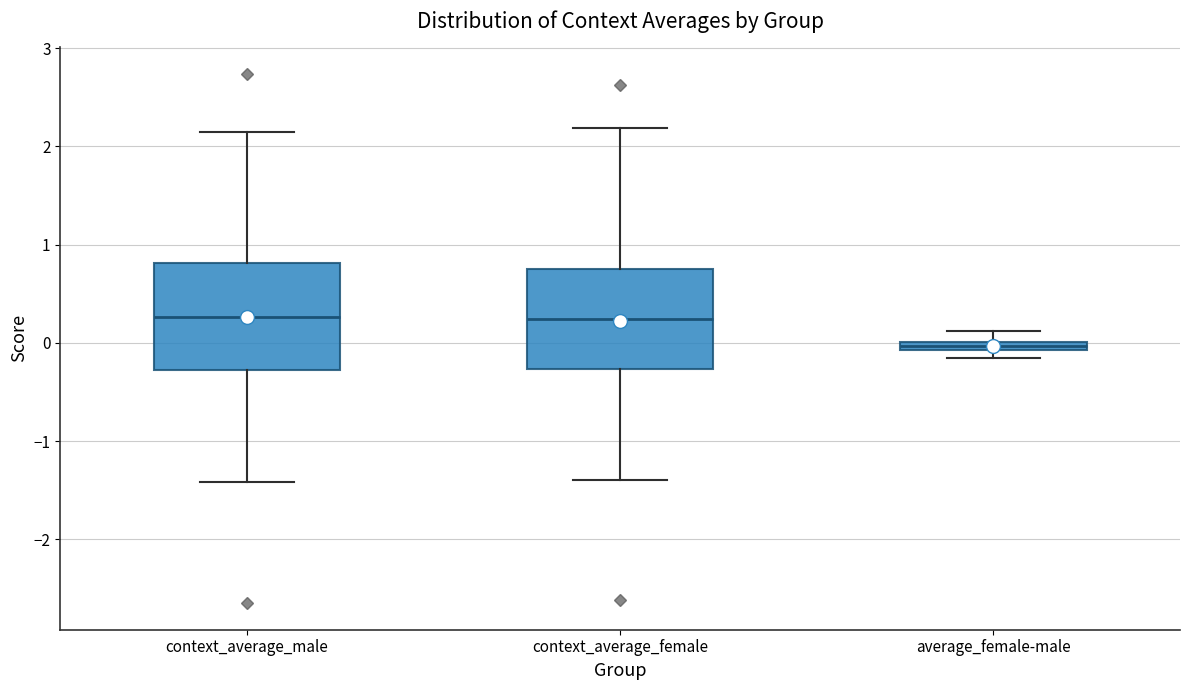

Where is the lower edge of the box for context_average_male on the y-axis? The values are not printed on the chart, so give them approximately, as read against the axis.

-0.3